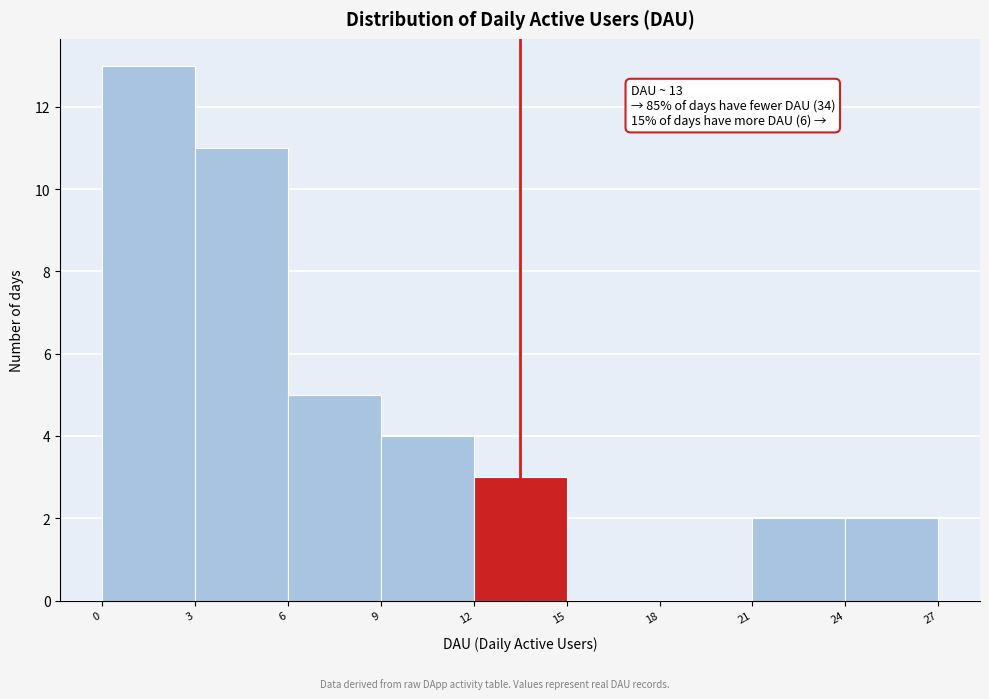

Which range on the x-axis has the tallest bar?

0 to 3